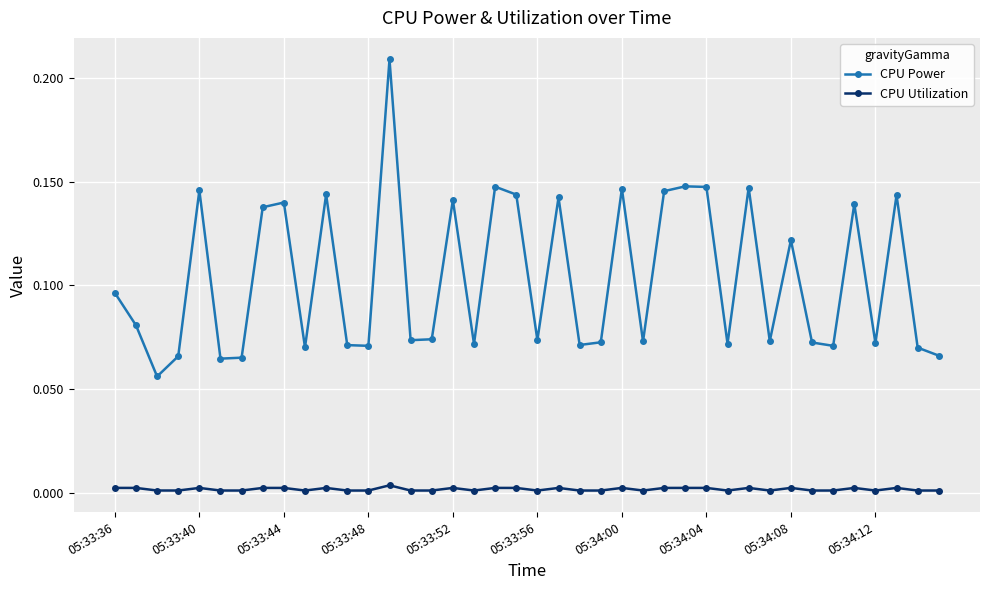

True or false: CPU Utilization has more than 2 points higher than both neighbors.

True